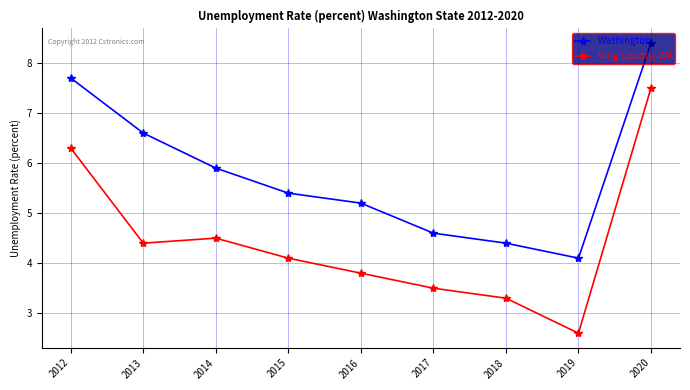

At which category does King County, WA reach its first local peak?

2014